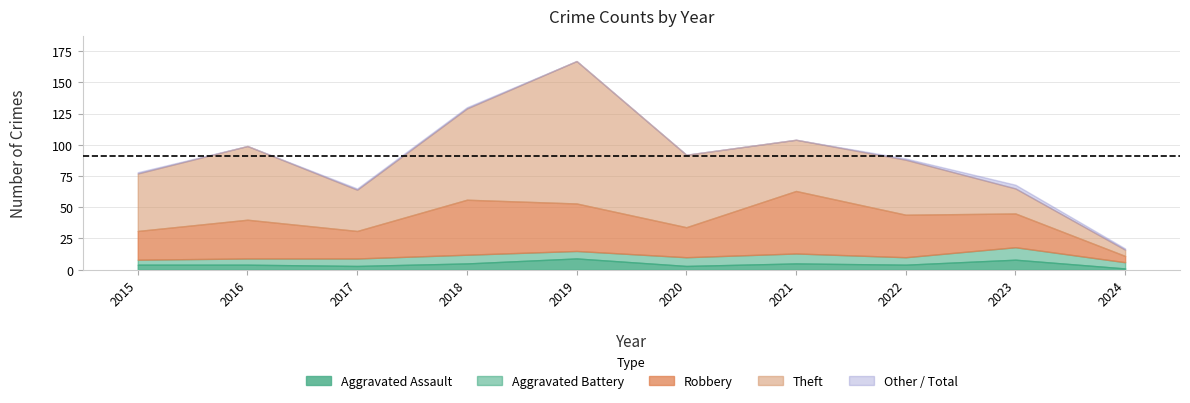

How many lines are shown in the chart?

5